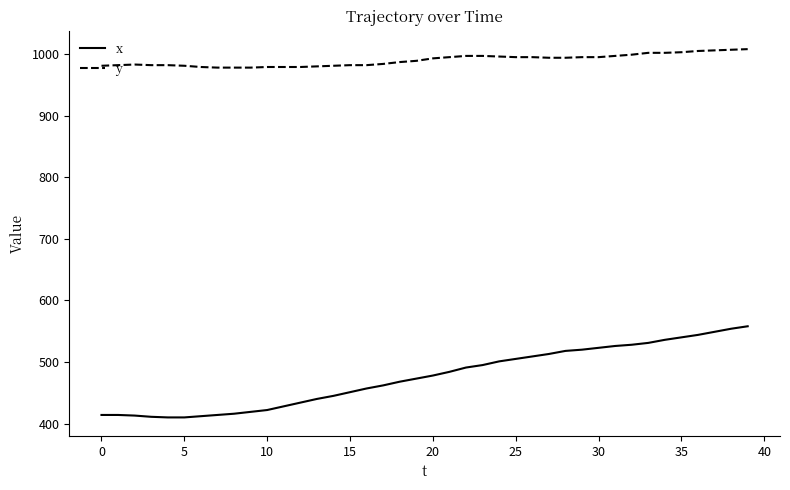

What is the lowest value of the x series?

410